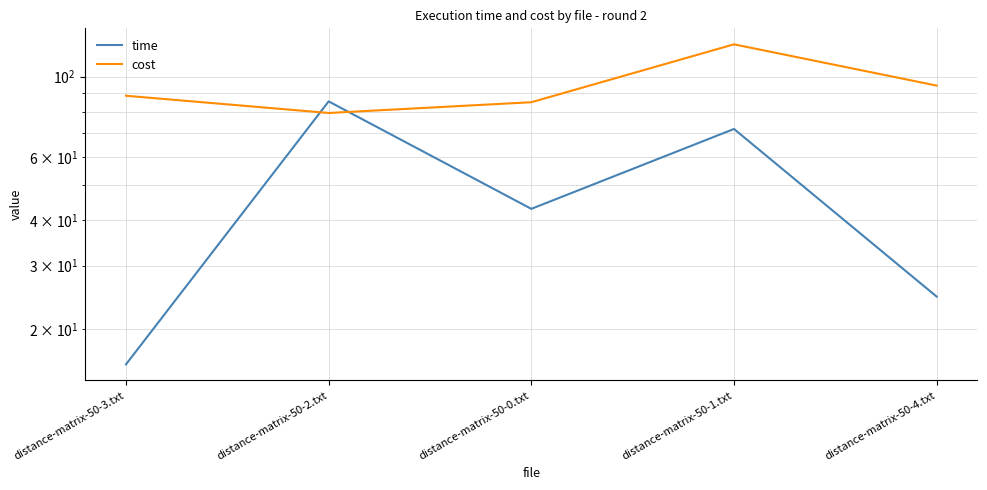

Where do cost and time first cross each other?

distance-matrix-50-3.txt and distance-matrix-50-2.txt